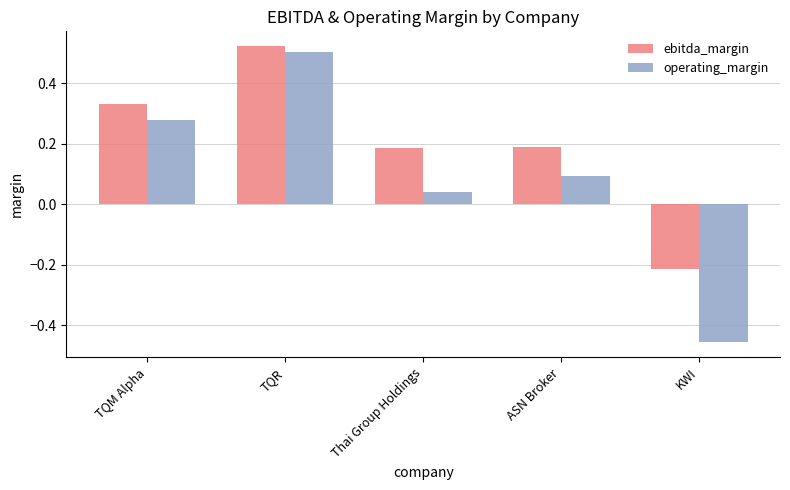

Does the chart contain stacked bars?

No